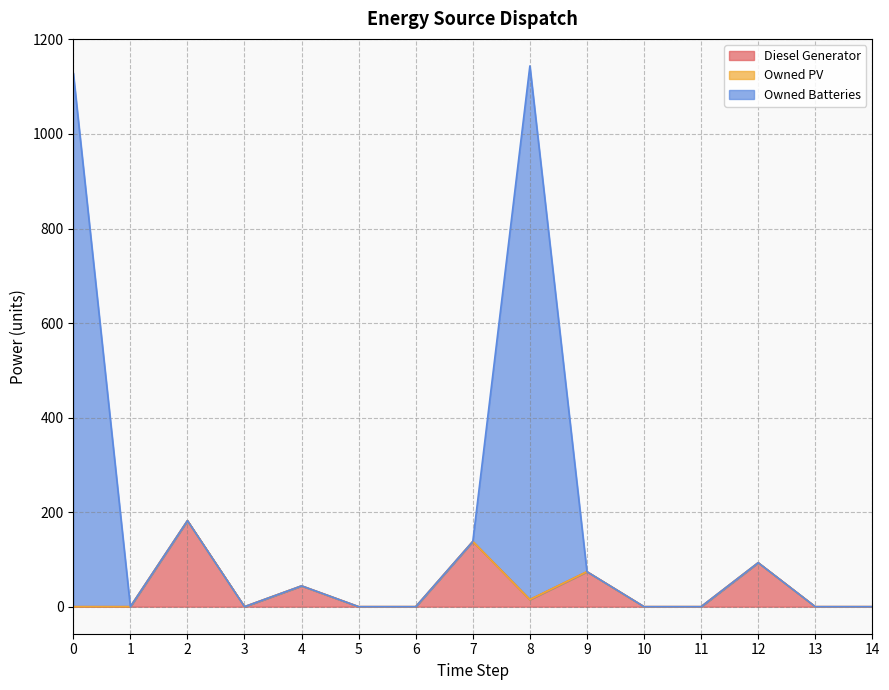

What is the total value across all series at 9?

74.0